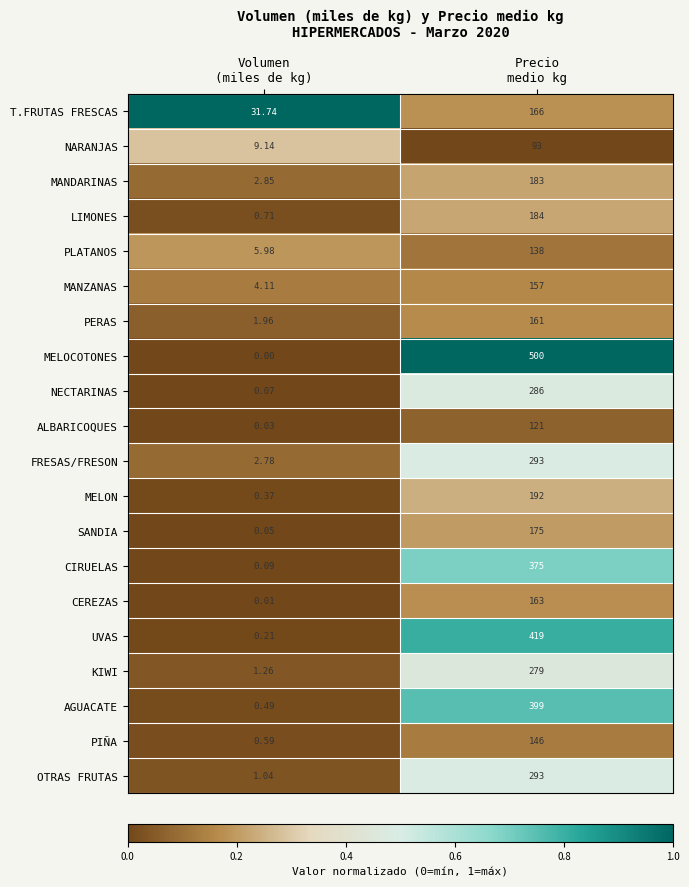

What is the greatest value displayed?

500.0